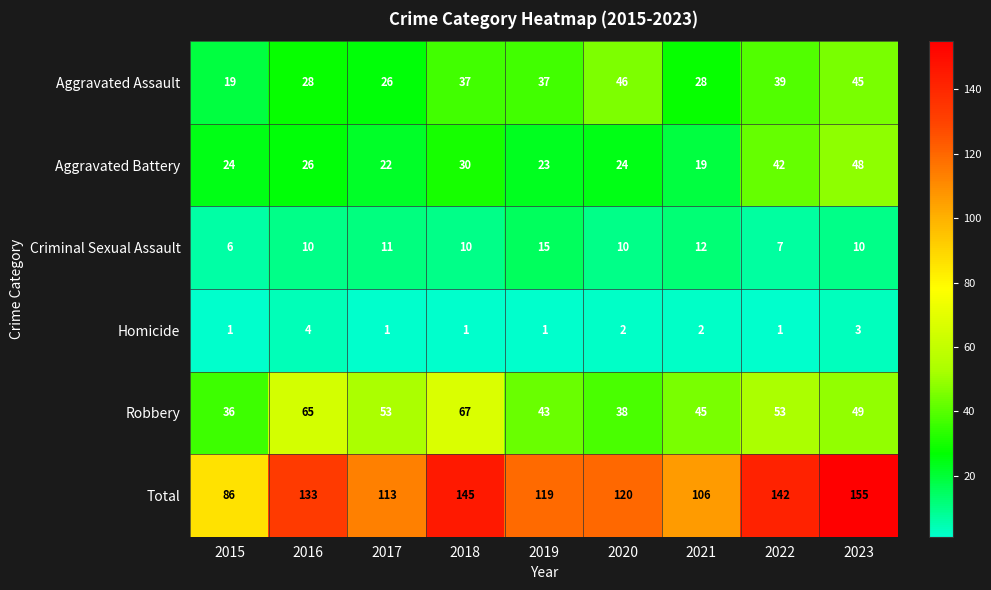

What is the minimum value shown in the chart?

1